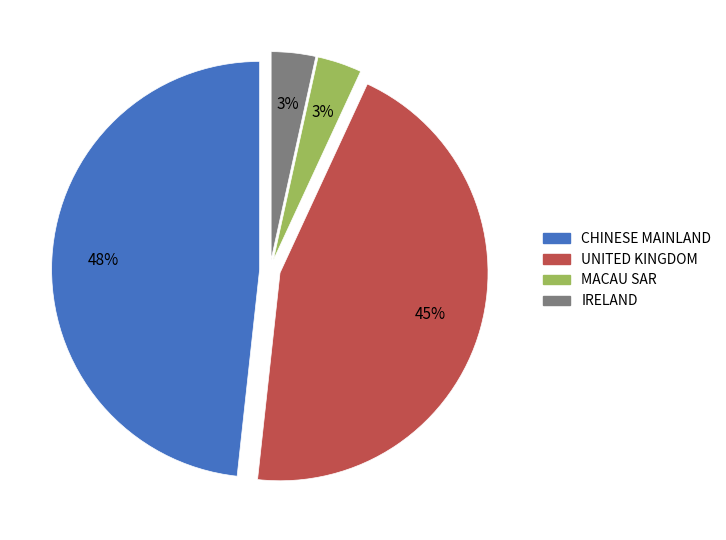

To the nearest percent, what is the difference between the largest and smallest slice percentages?

45%